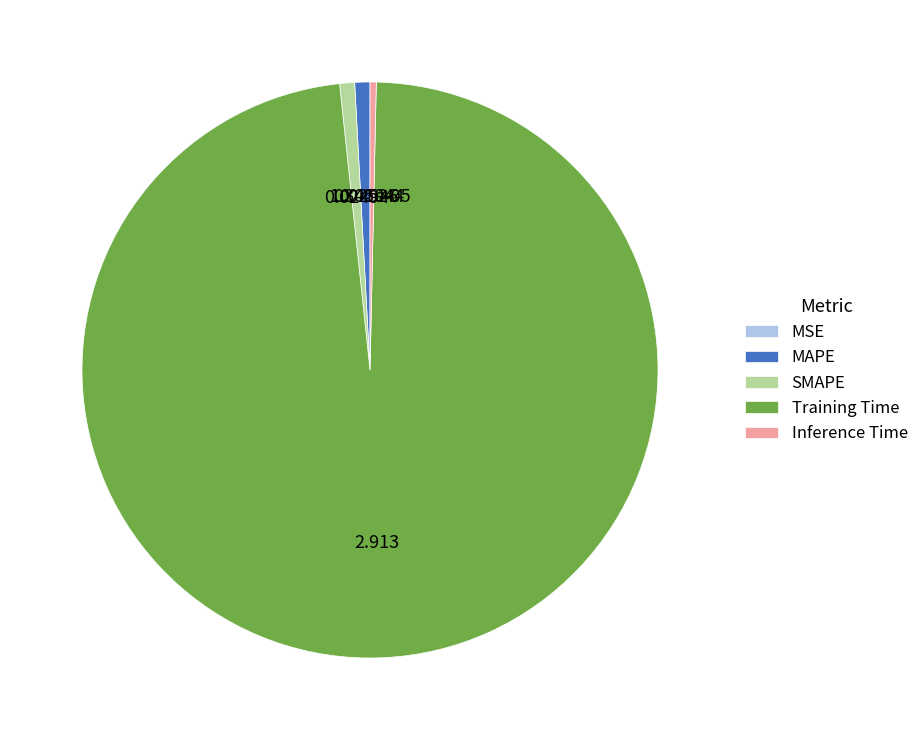

Is Training Time the majority of the pie?

Yes